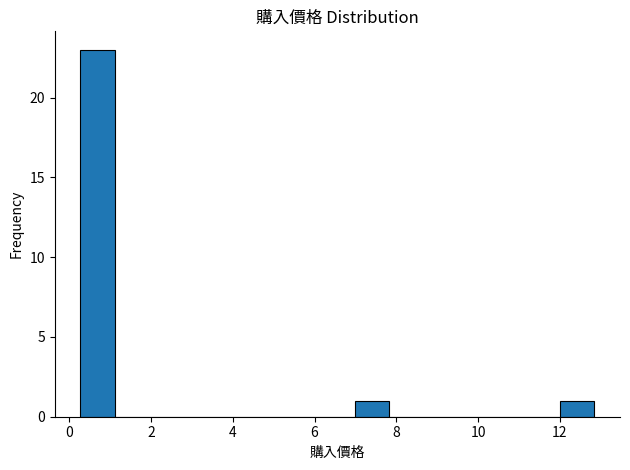

What is the height of the bar covering 12.0 to 12.8 on the x-axis? Neither the bar edges nor the heights are printed on the chart, so give them approximately, as read against the axes.

1